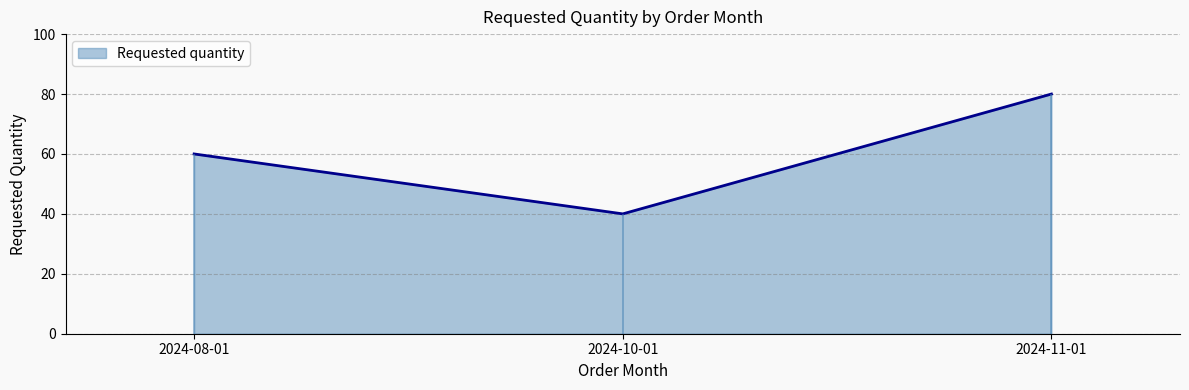

Does the chart display data point markers on the line(s)?

No